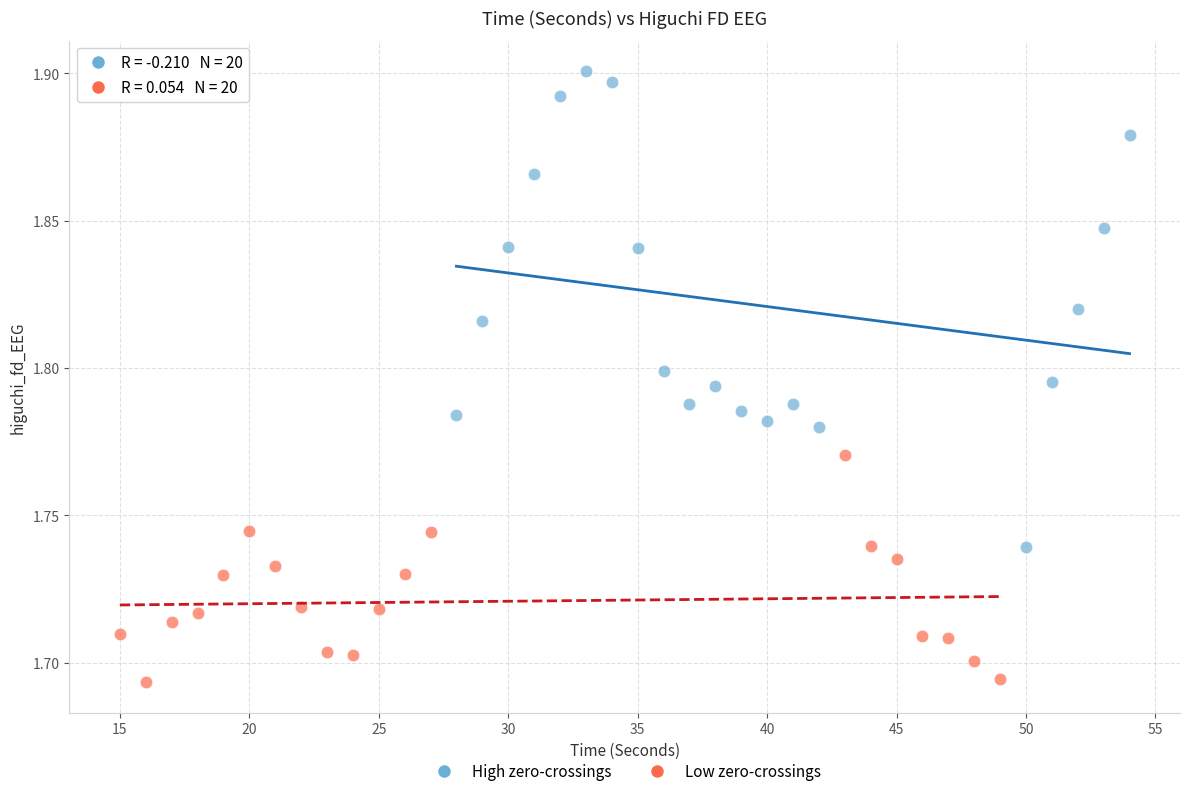

Which series contains the lowest Y value?

Low zero-crossings